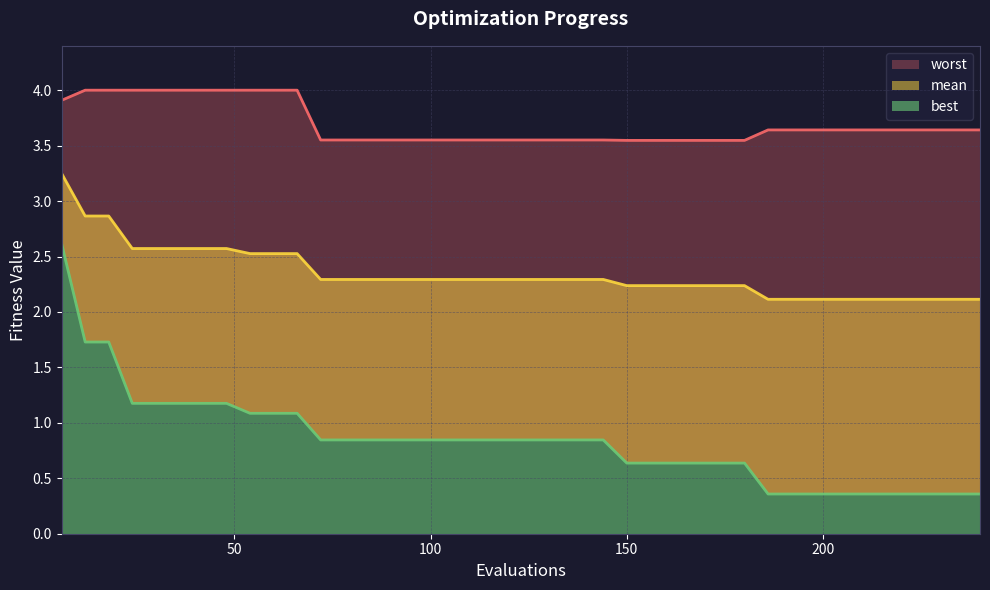

True or false: mean has a value of 2.6 at 30.

True